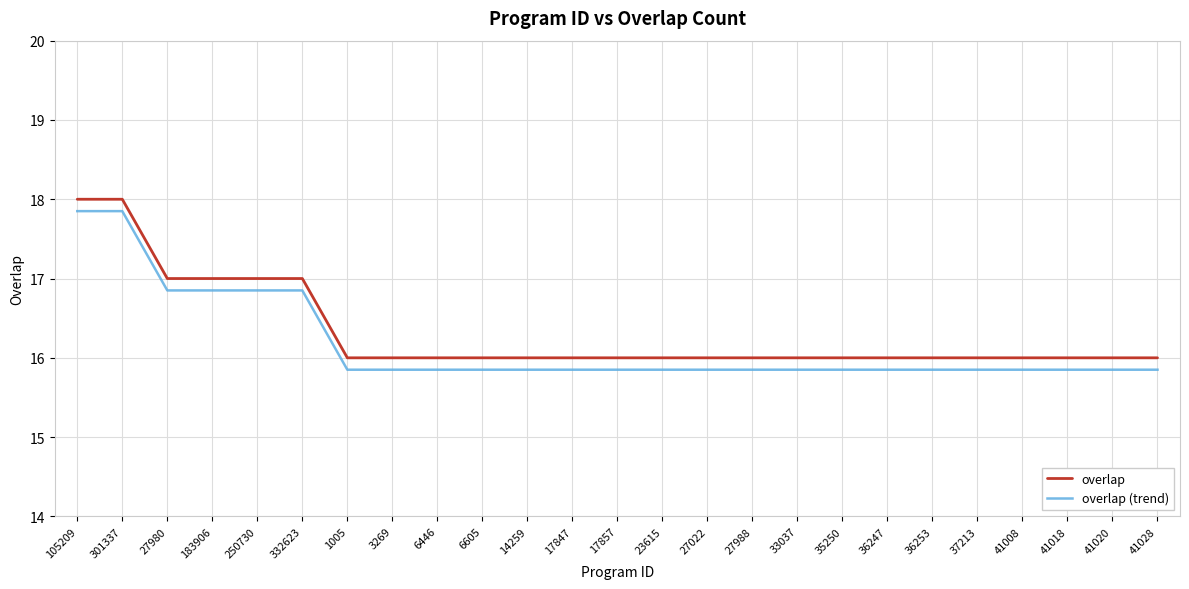

What is the difference between the maximum and minimum values in the overlap (trend) series?

2.0